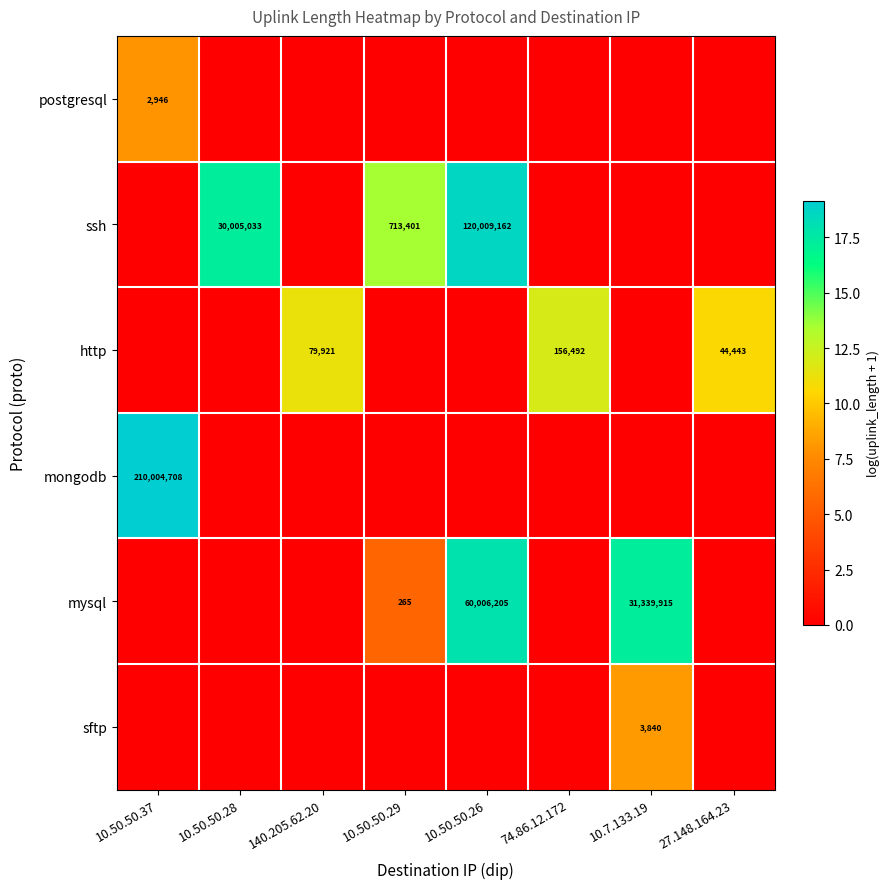

The value of ssh at 10.50.50.29 is 713401. True or false?

True